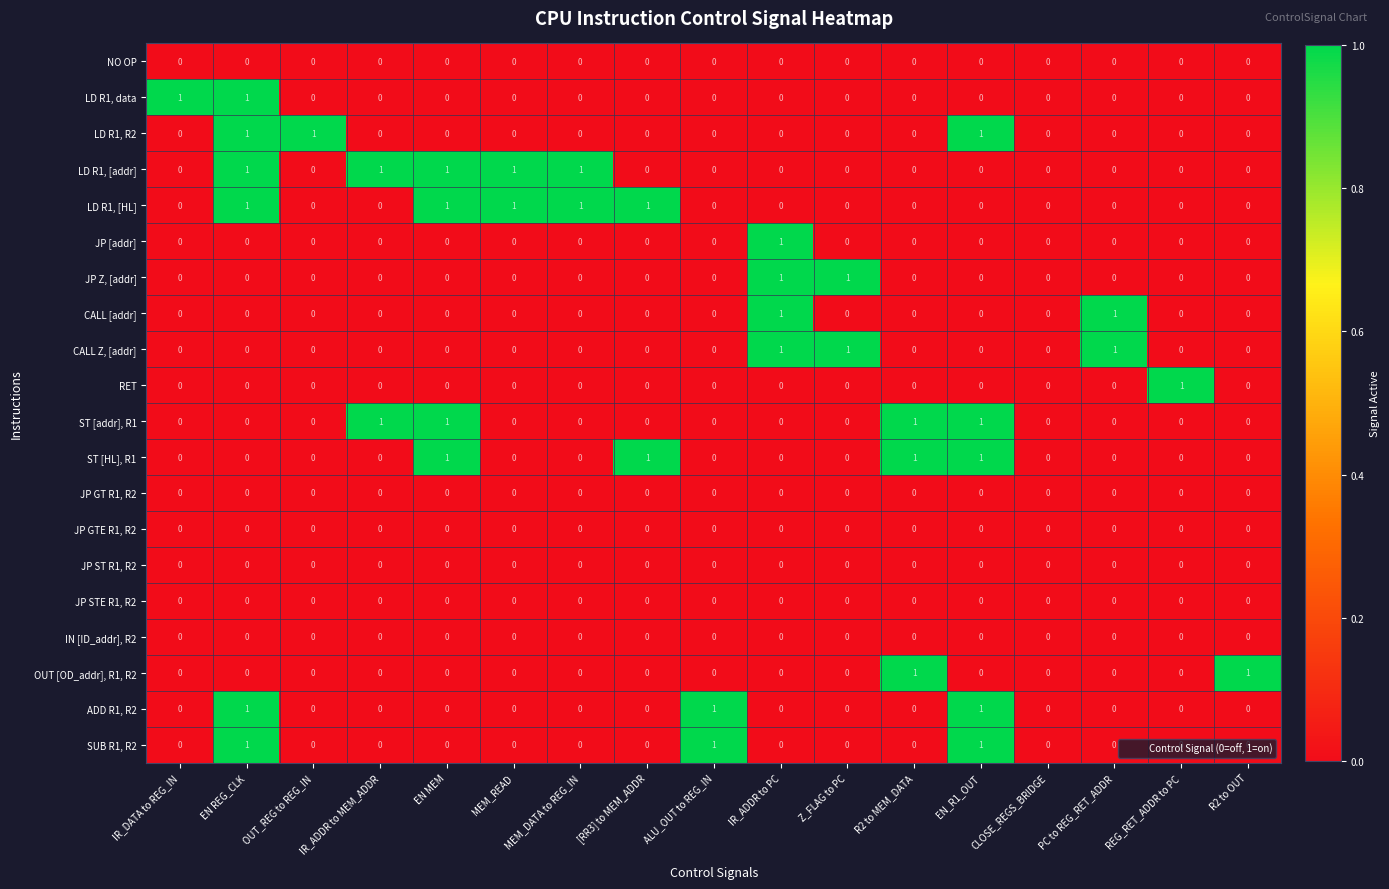

Is the value of ADD R1, R2 at EN_R1_OUT greater than the value of ST [HL], R1 at MEM_READ?

Yes